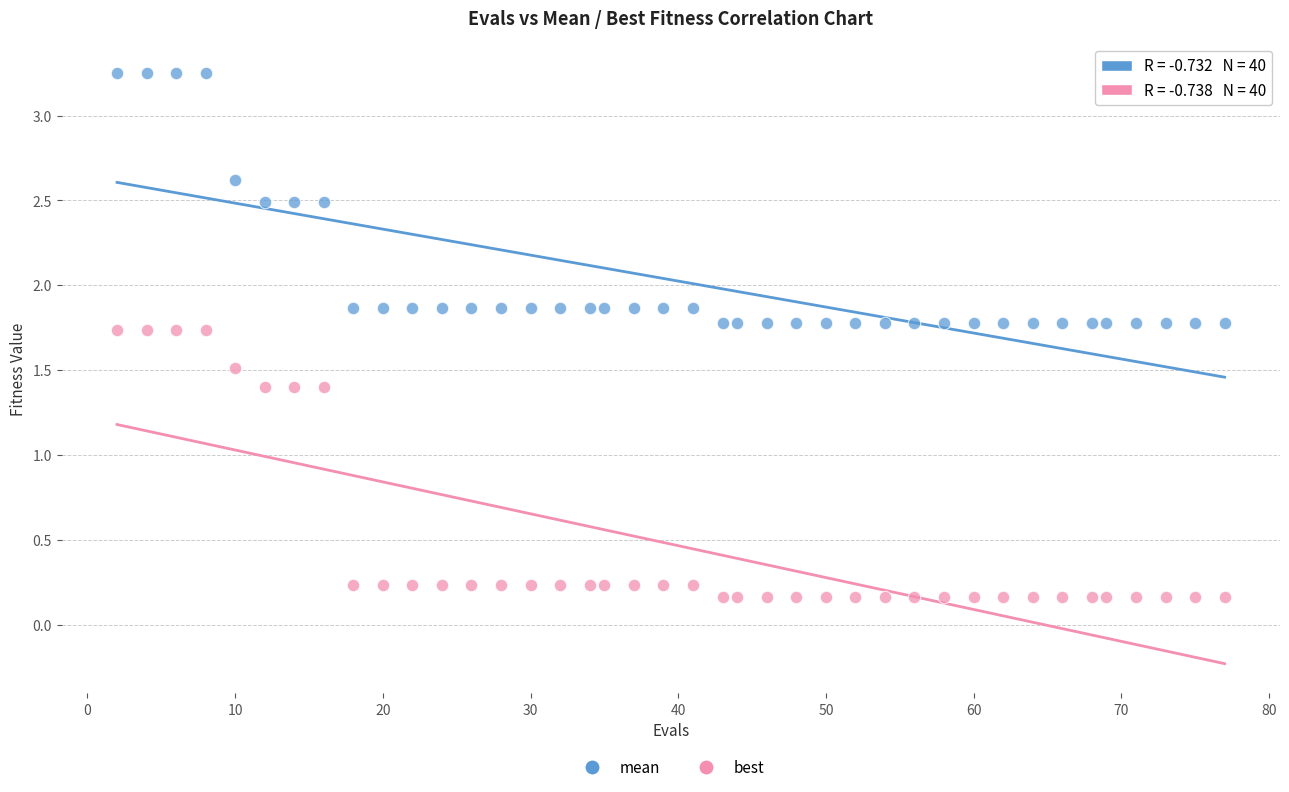

Across all data points, what is the range of Y values (max minus min)?

3.1